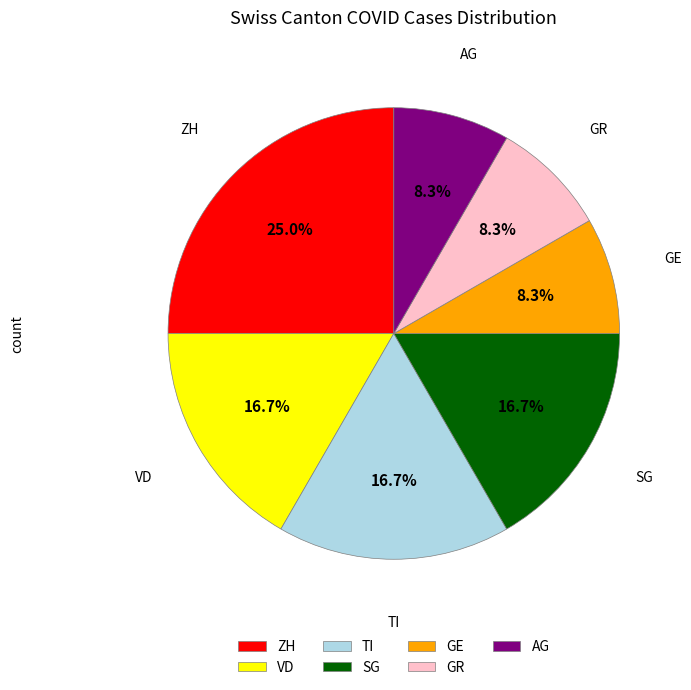

Is it true that GE is 13% of the pie?

False